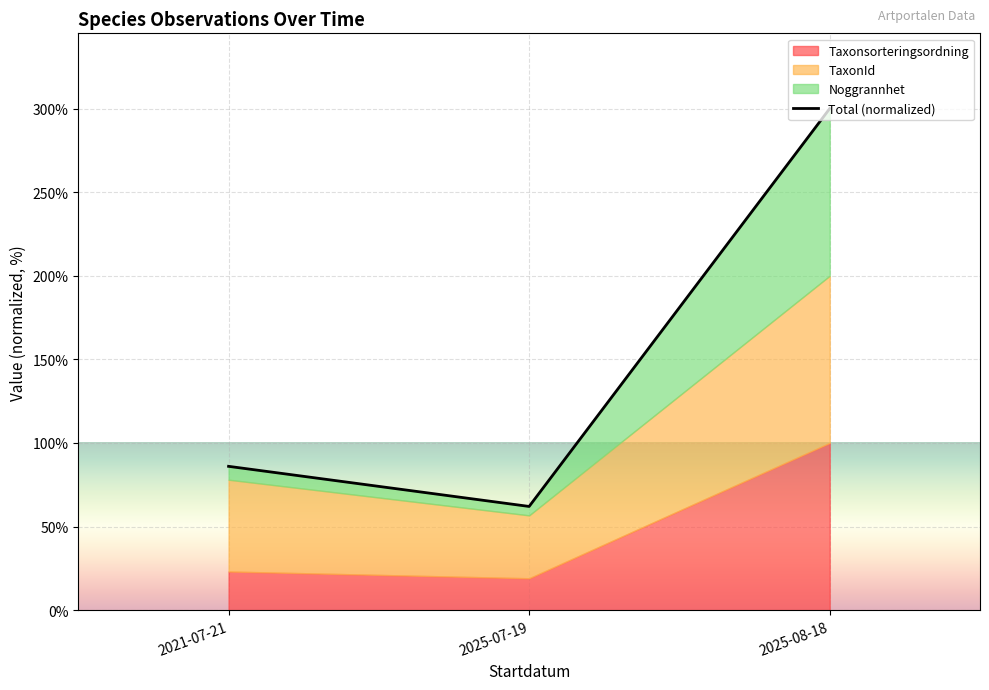

What is the sum of all values?

448.0